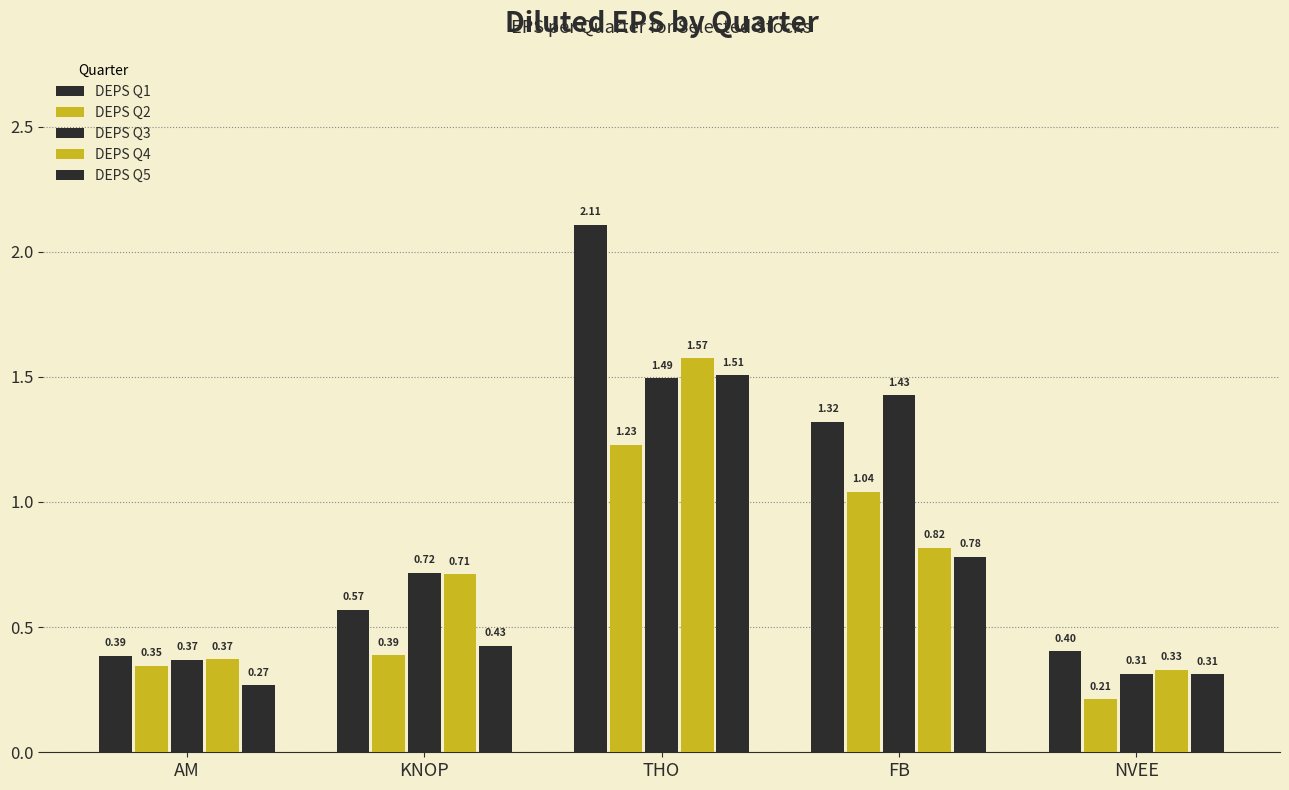

Count the number of data series in this chart.

5